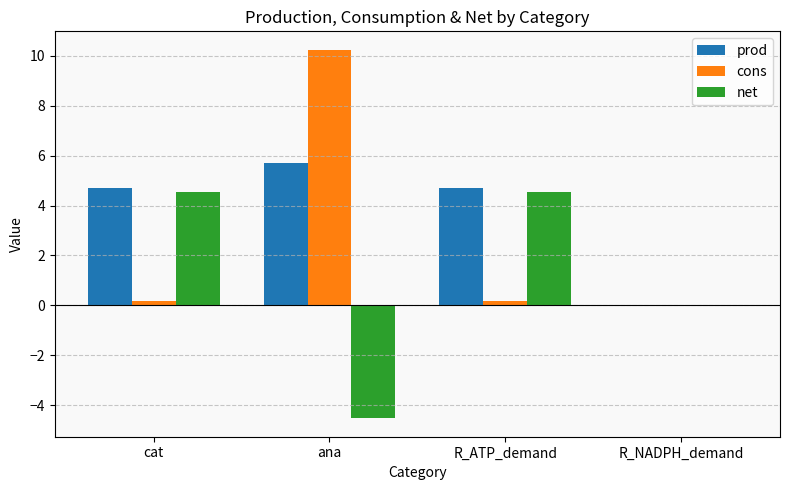

What is the sum of all net values?

4.5